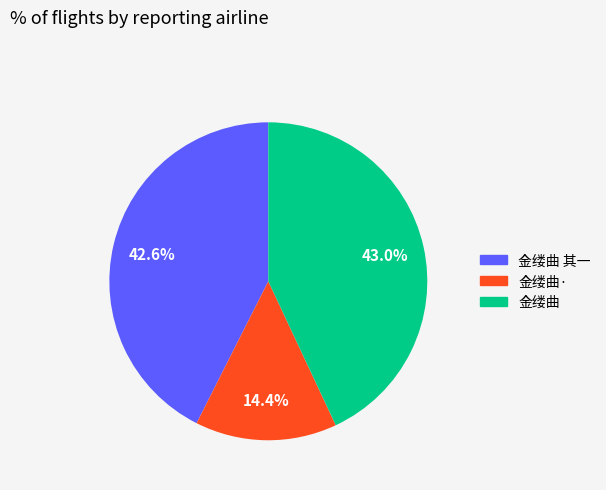

Is there any slice that represents more than half of the pie?

No